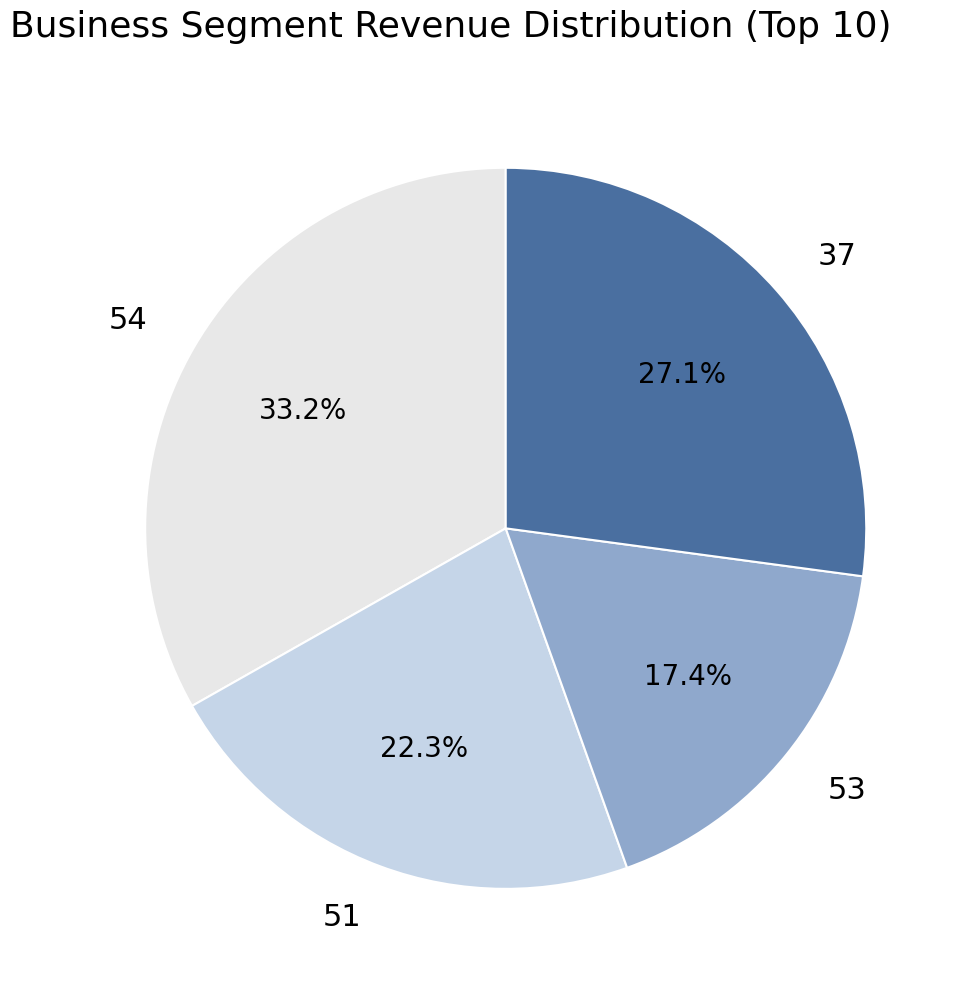

To the nearest percent, what is the average slice percentage?

25%